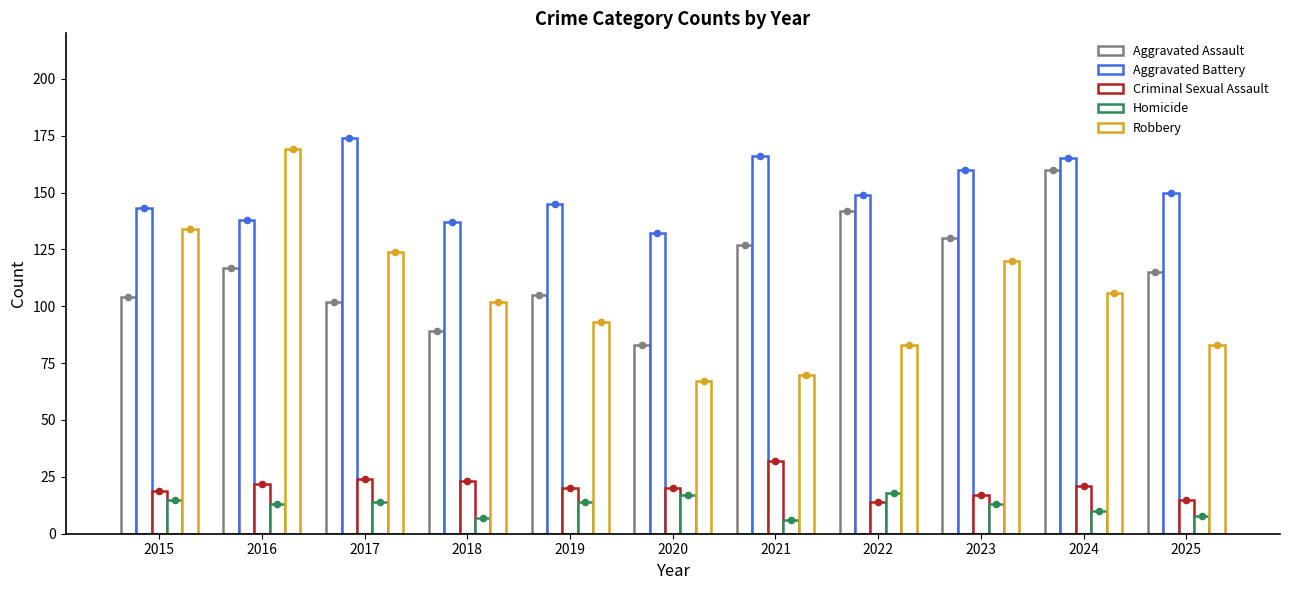

Is the value of Robbery at 2024 greater than the value of Aggravated Assault at 2024?

No